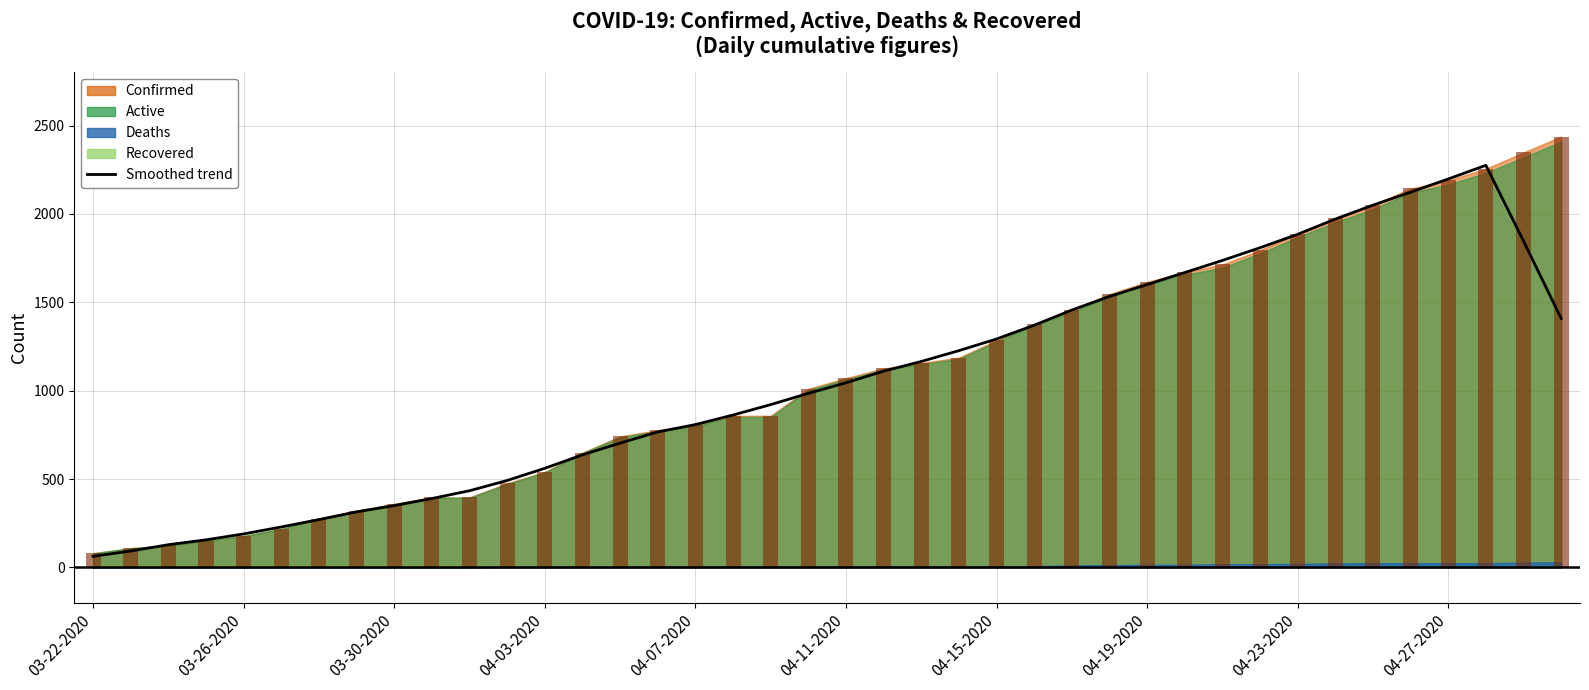

Which category has the lowest value across all series?

03-22-2020